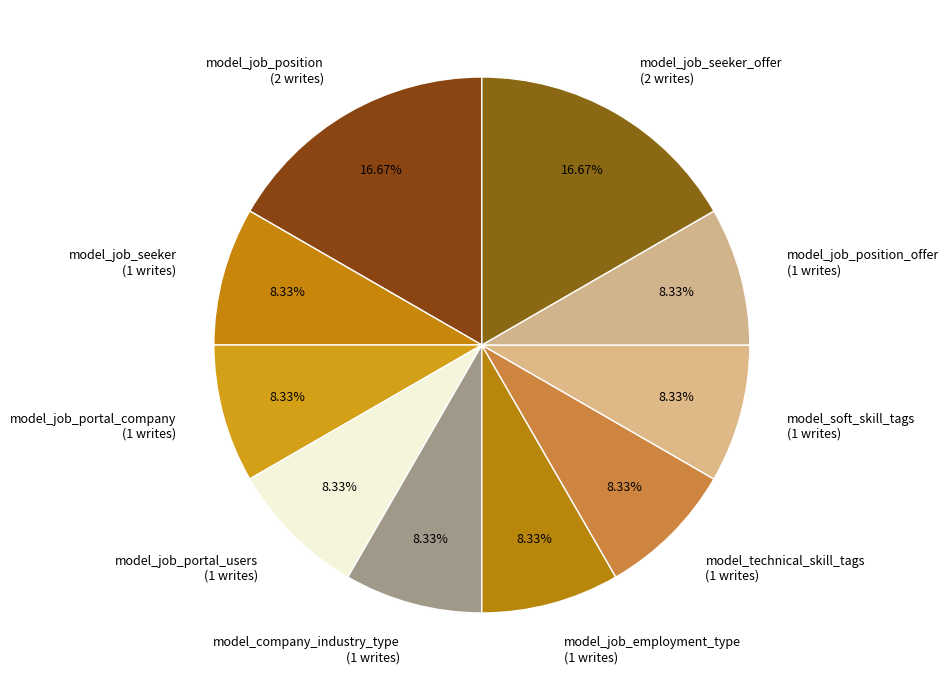

Which has a higher value, model_job_seeker (1 writes) or model_job_seeker_offer (2 writes)?

model_job_seeker_offer (2 writes)